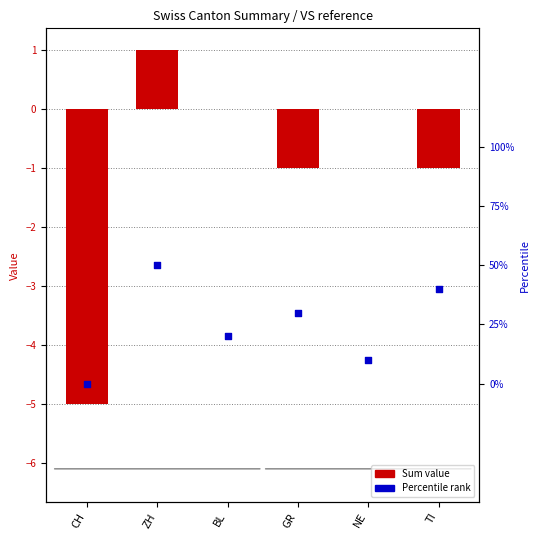

Which series contains the highest Y value?

Sum value